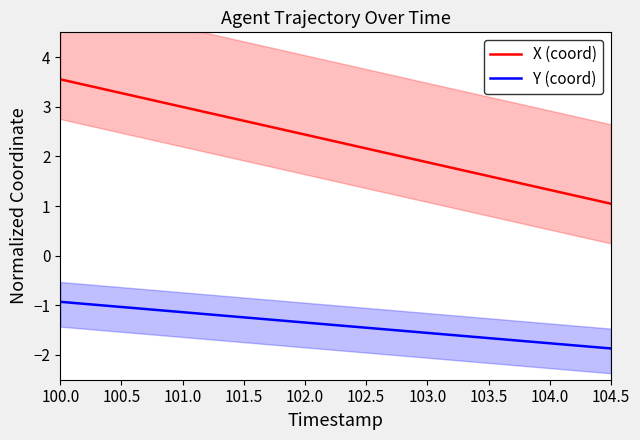

Between 103.0 and 104.5, which is larger?

103.0